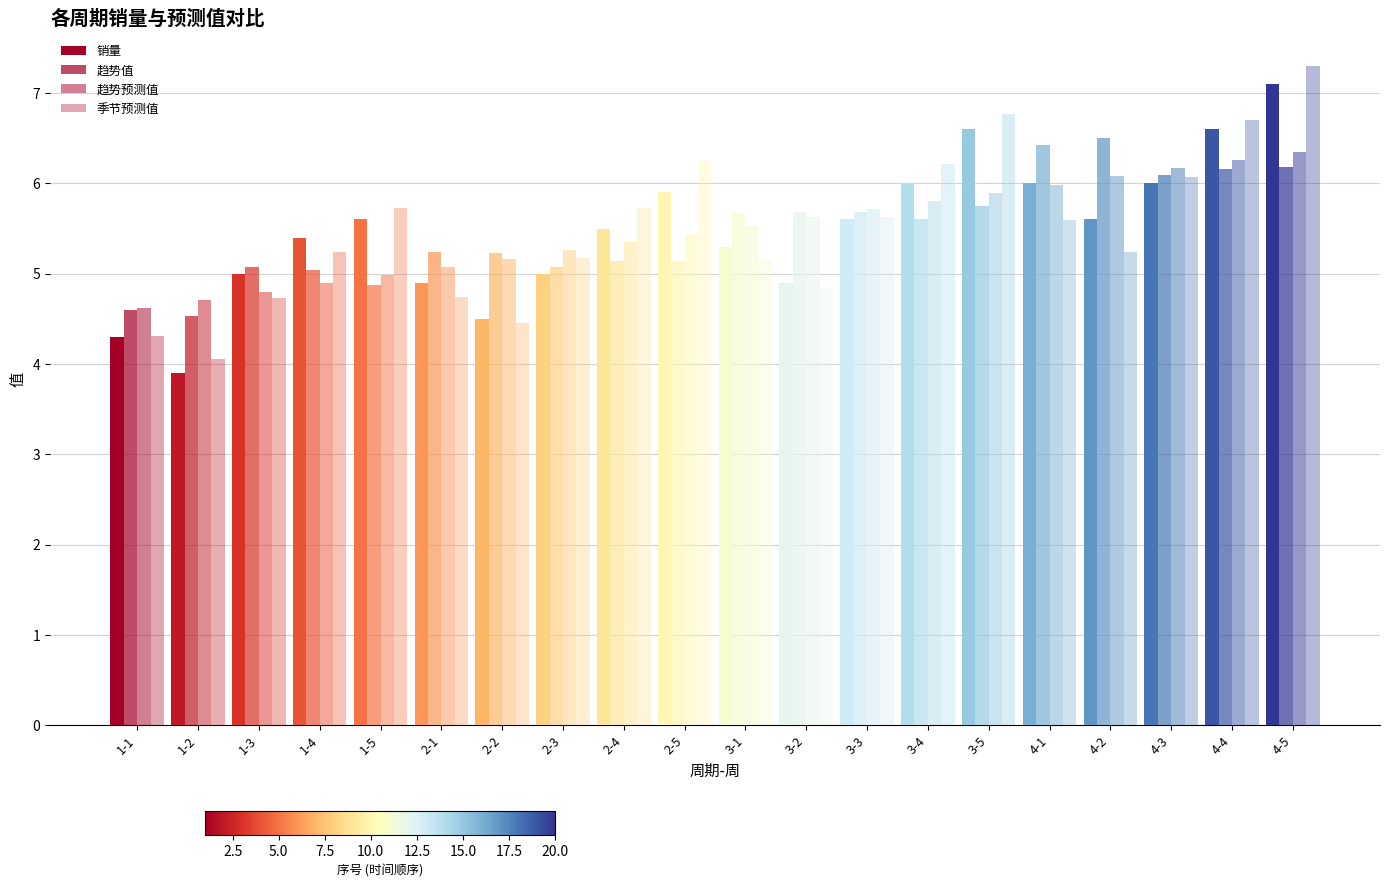

Reading right to left, list all the values displayed in this chart.

销量: 4-5=7.1	4-4=6.6	4-3=6.0	4-2=5.6	4-1=6.0	3-5=6.6	3-4=6.0	3-3=5.6	3-2=4.9	3-1=5.3	2-5=5.9	2-4=5.5	2-3=5.0	2-2=4.5	2-1=4.9	1-5=5.6	1-4=5.4	1-3=5.0	1-2=3.9	1-1=4.3
趋势值: 4-5=6.2	4-4=6.2	4-3=6.1	4-2=6.5	4-1=6.4	3-5=5.7	3-4=5.6	3-3=5.7	3-2=5.7	3-1=5.7	2-5=5.1	2-4=5.1	2-3=5.1	2-2=5.2	2-1=5.2	1-5=4.9	1-4=5.0	1-3=5.1	1-2=4.5	1-1=4.6
趋势预测值: 4-5=6.4	4-4=6.3	4-3=6.2	4-2=6.1	4-1=6.0	3-5=5.9	3-4=5.8	3-3=5.7	3-2=5.6	3-1=5.5	2-5=5.4	2-4=5.3	2-3=5.3	2-2=5.2	2-1=5.1	1-5=5.0	1-4=4.9	1-3=4.8	1-2=4.7	1-1=4.6
季节预测值: 4-5=7.3	4-4=6.7	4-3=6.1	4-2=5.2	4-1=5.6	3-5=6.8	3-4=6.2	3-3=5.6	3-2=4.8	3-1=5.2	2-5=6.2	2-4=5.7	2-3=5.2	2-2=4.4	2-1=4.7	1-5=5.7	1-4=5.2	1-3=4.7	1-2=4.1	1-1=4.3